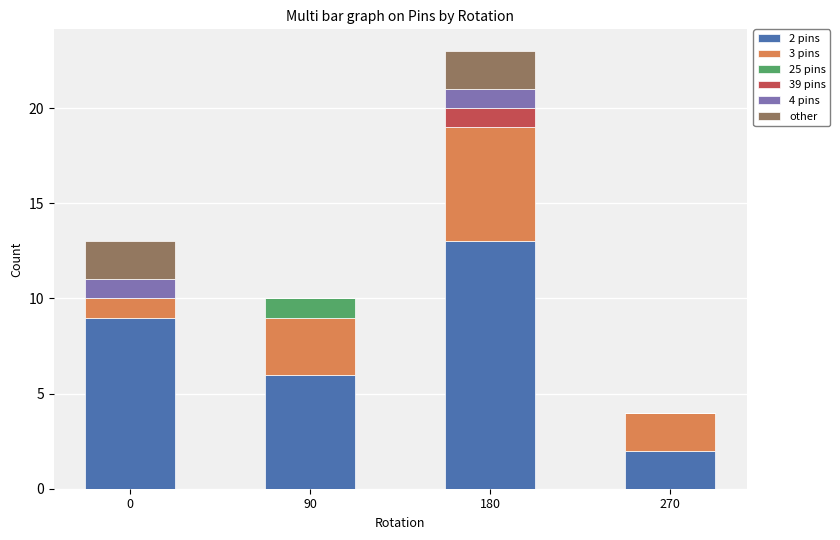

What is the total value across all series at 180?

23